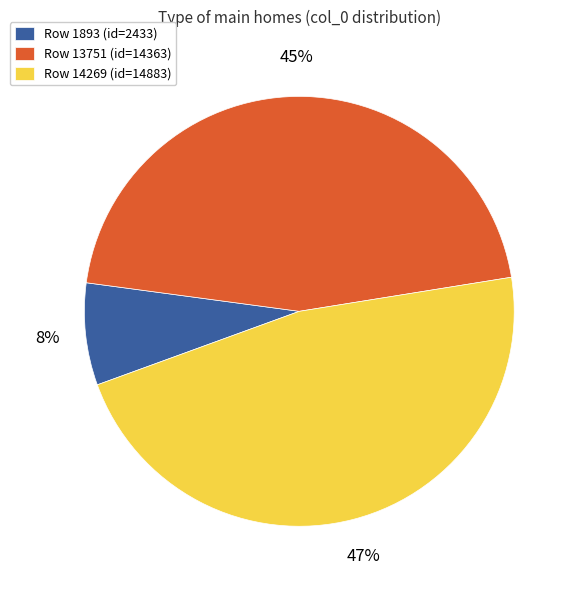

To the nearest percent, what portion does Row 14269 (id=14883) represent?

47%